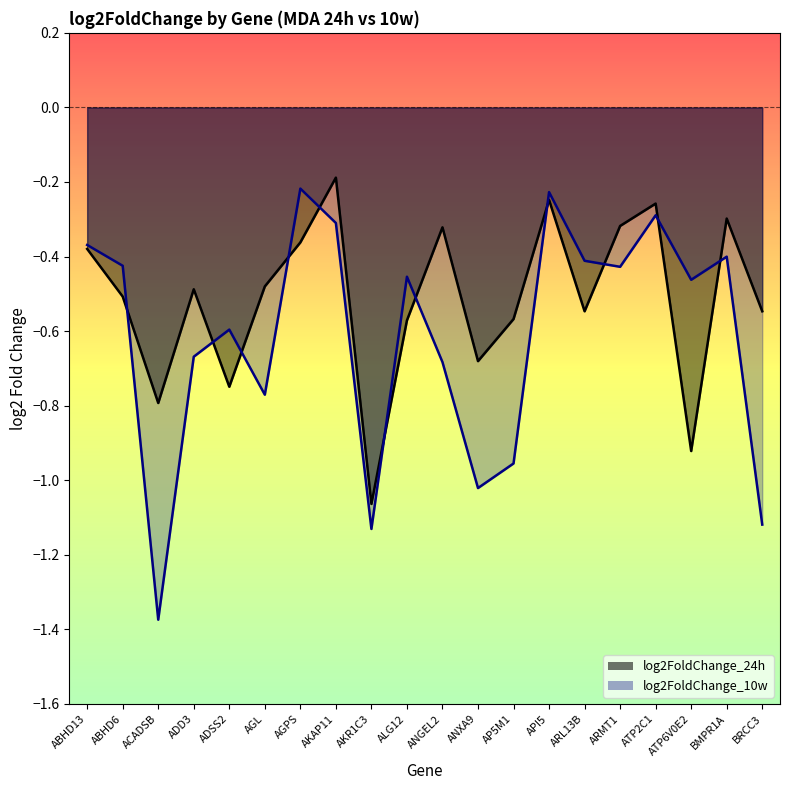

True or false: log2FoldChange_24h and log2FoldChange_10w intersect in this chart.

True